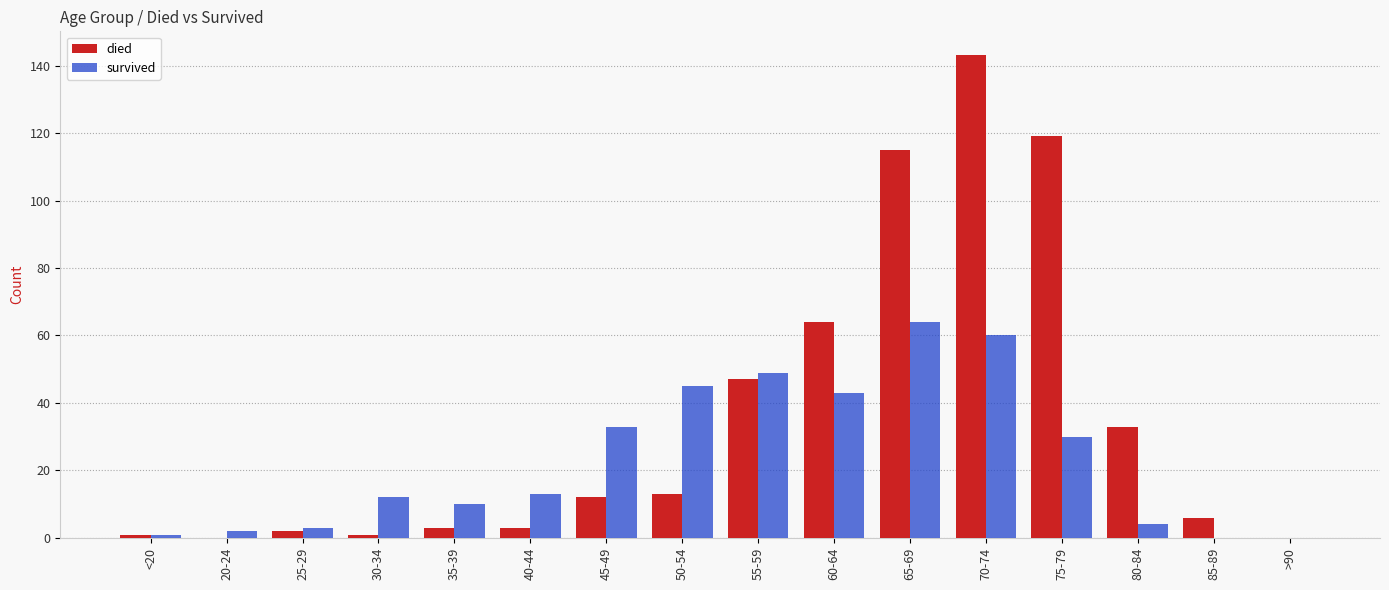

The died series shows 64 at 20-24. True or false?

False